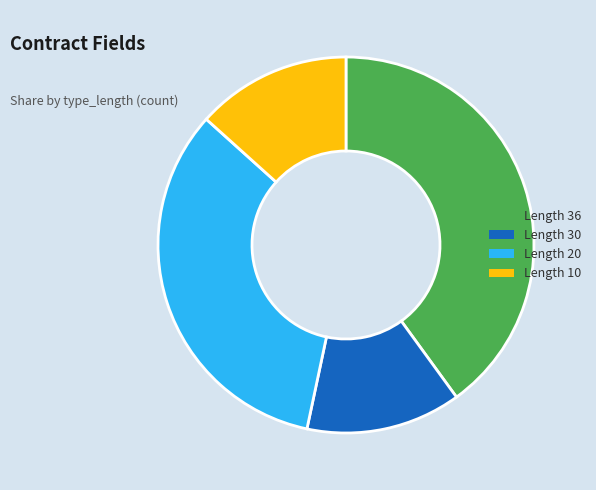

Which slice is the largest?

Length 36